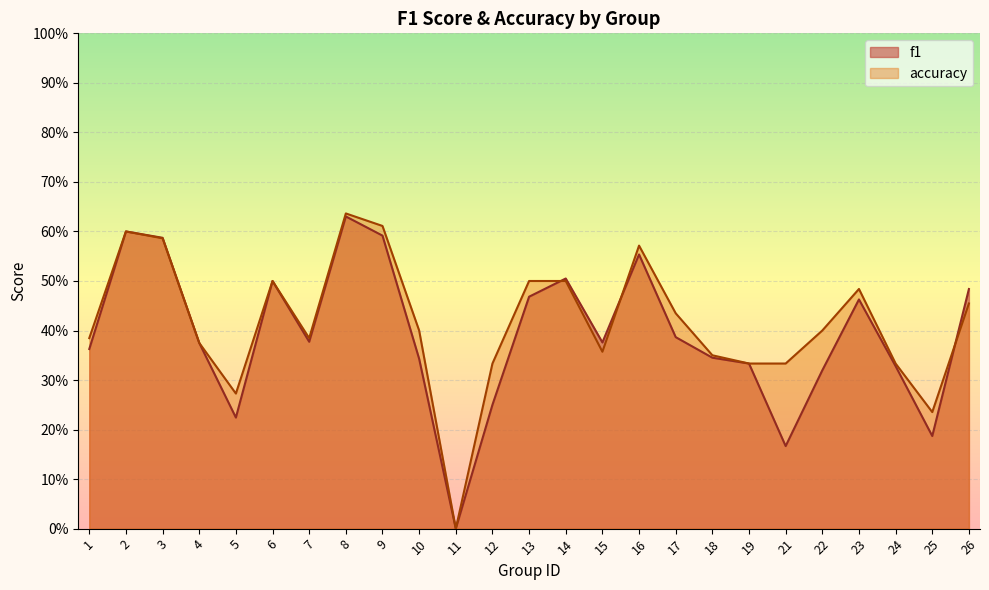

The f1 series shows 0.3 at 25. True or false?

False